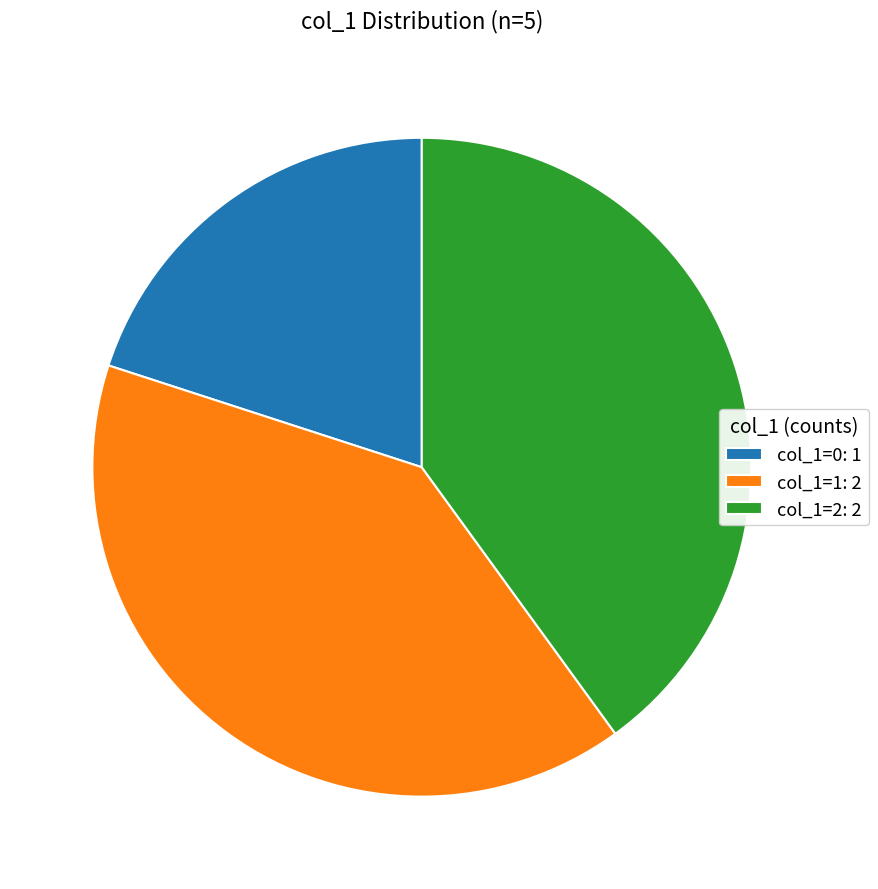

Count the number of slices in the pie.

3